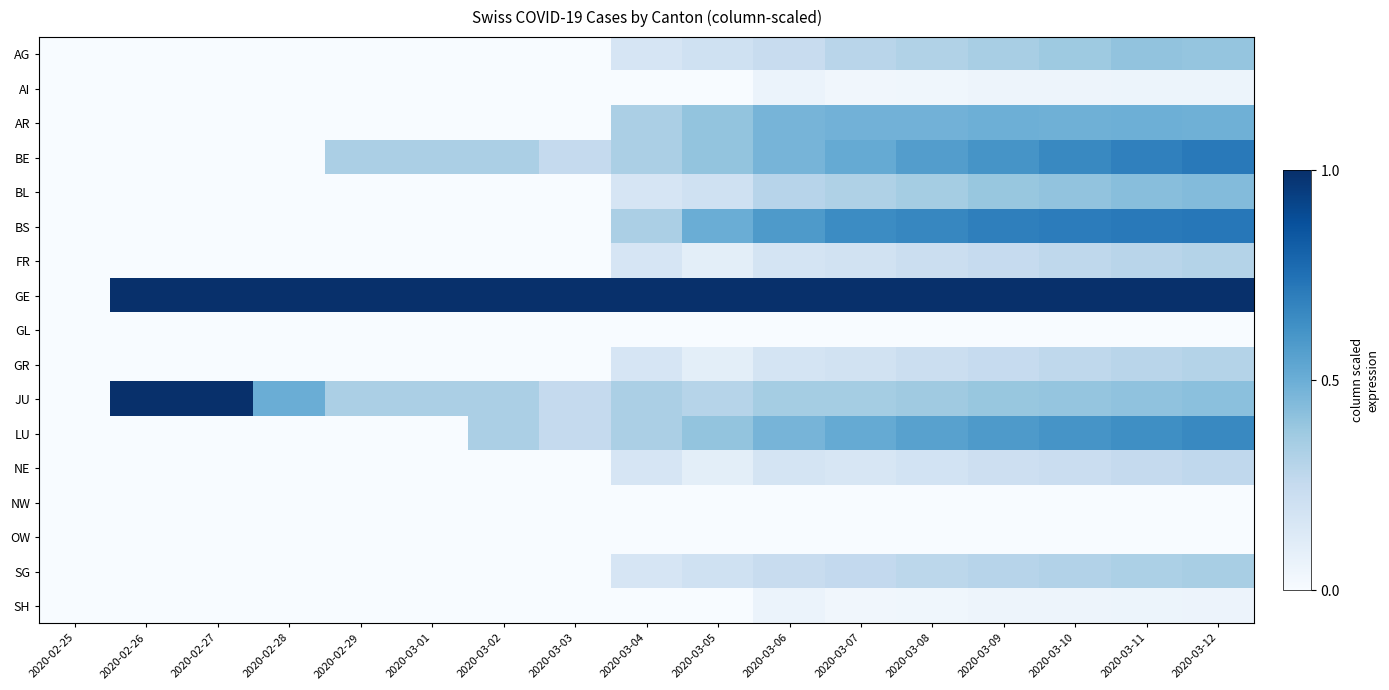

Reading left to right, extract all data points from this chart.

AG: 2020-02-25=0.0	2020-02-26=0.0	2020-02-27=0.0	2020-02-28=0.0	2020-02-29=0.0	2020-03-01=0.0	2020-03-02=0.0	2020-03-03=0.0	2020-03-04=0.2	2020-03-05=0.2	2020-03-06=0.2	2020-03-07=0.3	2020-03-08=0.3	2020-03-09=0.3	2020-03-10=0.4	2020-03-11=0.4	2020-03-12=0.4
AI: 2020-02-25=0.0	2020-02-26=0.0	2020-02-27=0.0	2020-02-28=0.0	2020-02-29=0.0	2020-03-01=0.0	2020-03-02=0.0	2020-03-03=0.0	2020-03-04=0.0	2020-03-05=0.0	2020-03-06=0.1	2020-03-07=0.0	2020-03-08=0.0	2020-03-09=0.0	2020-03-10=0.0	2020-03-11=0.1	2020-03-12=0.1
AR: 2020-02-25=0.0	2020-02-26=0.0	2020-02-27=0.0	2020-02-28=0.0	2020-02-29=0.0	2020-03-01=0.0	2020-03-02=0.0	2020-03-03=0.0	2020-03-04=0.3	2020-03-05=0.4	2020-03-06=0.5	2020-03-07=0.5	2020-03-08=0.5	2020-03-09=0.5	2020-03-10=0.5	2020-03-11=0.5	2020-03-12=0.5
BE: 2020-02-25=0.0	2020-02-26=0.0	2020-02-27=0.0	2020-02-28=0.0	2020-02-29=0.3	2020-03-01=0.3	2020-03-02=0.3	2020-03-03=0.2	2020-03-04=0.3	2020-03-05=0.4	2020-03-06=0.5	2020-03-07=0.5	2020-03-08=0.6	2020-03-09=0.6	2020-03-10=0.7	2020-03-11=0.7	2020-03-12=0.7
BL: 2020-02-25=0.0	2020-02-26=0.0	2020-02-27=0.0	2020-02-28=0.0	2020-02-29=0.0	2020-03-01=0.0	2020-03-02=0.0	2020-03-03=0.0	2020-03-04=0.2	2020-03-05=0.2	2020-03-06=0.3	2020-03-07=0.3	2020-03-08=0.4	2020-03-09=0.4	2020-03-10=0.4	2020-03-11=0.4	2020-03-12=0.4
BS: 2020-02-25=0.0	2020-02-26=0.0	2020-02-27=0.0	2020-02-28=0.0	2020-02-29=0.0	2020-03-01=0.0	2020-03-02=0.0	2020-03-03=0.0	2020-03-04=0.3	2020-03-05=0.5	2020-03-06=0.6	2020-03-07=0.6	2020-03-08=0.7	2020-03-09=0.7	2020-03-10=0.7	2020-03-11=0.7	2020-03-12=0.7
FR: 2020-02-25=0.0	2020-02-26=0.0	2020-02-27=0.0	2020-02-28=0.0	2020-02-29=0.0	2020-03-01=0.0	2020-03-02=0.0	2020-03-03=0.0	2020-03-04=0.2	2020-03-05=0.1	2020-03-06=0.2	2020-03-07=0.2	2020-03-08=0.2	2020-03-09=0.2	2020-03-10=0.3	2020-03-11=0.3	2020-03-12=0.3
GE: 2020-02-25=0.0	2020-02-26=1.0	2020-02-27=1.0	2020-02-28=1.0	2020-02-29=1.0	2020-03-01=1.0	2020-03-02=1.0	2020-03-03=1.0	2020-03-04=1.0	2020-03-05=1.0	2020-03-06=1.0	2020-03-07=1.0	2020-03-08=1.0	2020-03-09=1.0	2020-03-10=1.0	2020-03-11=1.0	2020-03-12=1.0
GL: 2020-02-25=0.0	2020-02-26=0.0	2020-02-27=0.0	2020-02-28=0.0	2020-02-29=0.0	2020-03-01=0.0	2020-03-02=0.0	2020-03-03=0.0	2020-03-04=0.0	2020-03-05=0.0	2020-03-06=0.0	2020-03-07=0.0	2020-03-08=0.0	2020-03-09=0.0	2020-03-10=0.0	2020-03-11=0.0	2020-03-12=0.0
GR: 2020-02-25=0.0	2020-02-26=0.0	2020-02-27=0.0	2020-02-28=0.0	2020-02-29=0.0	2020-03-01=0.0	2020-03-02=0.0	2020-03-03=0.0	2020-03-04=0.2	2020-03-05=0.1	2020-03-06=0.2	2020-03-07=0.2	2020-03-08=0.2	2020-03-09=0.2	2020-03-10=0.3	2020-03-11=0.3	2020-03-12=0.3
JU: 2020-02-25=0.0	2020-02-26=1.0	2020-02-27=1.0	2020-02-28=0.5	2020-02-29=0.3	2020-03-01=0.3	2020-03-02=0.3	2020-03-03=0.2	2020-03-04=0.3	2020-03-05=0.3	2020-03-06=0.4	2020-03-07=0.4	2020-03-08=0.4	2020-03-09=0.4	2020-03-10=0.4	2020-03-11=0.4	2020-03-12=0.4
LU: 2020-02-25=0.0	2020-02-26=0.0	2020-02-27=0.0	2020-02-28=0.0	2020-02-29=0.0	2020-03-01=0.0	2020-03-02=0.3	2020-03-03=0.2	2020-03-04=0.3	2020-03-05=0.4	2020-03-06=0.5	2020-03-07=0.5	2020-03-08=0.6	2020-03-09=0.6	2020-03-10=0.6	2020-03-11=0.6	2020-03-12=0.7
NE: 2020-02-25=0.0	2020-02-26=0.0	2020-02-27=0.0	2020-02-28=0.0	2020-02-29=0.0	2020-03-01=0.0	2020-03-02=0.0	2020-03-03=0.0	2020-03-04=0.2	2020-03-05=0.1	2020-03-06=0.2	2020-03-07=0.2	2020-03-08=0.2	2020-03-09=0.2	2020-03-10=0.2	2020-03-11=0.2	2020-03-12=0.3
NW: 2020-02-25=0.0	2020-02-26=0.0	2020-02-27=0.0	2020-02-28=0.0	2020-02-29=0.0	2020-03-01=0.0	2020-03-02=0.0	2020-03-03=0.0	2020-03-04=0.0	2020-03-05=0.0	2020-03-06=0.0	2020-03-07=0.0	2020-03-08=0.0	2020-03-09=0.0	2020-03-10=0.0	2020-03-11=0.0	2020-03-12=0.0
OW: 2020-02-25=0.0	2020-02-26=0.0	2020-02-27=0.0	2020-02-28=0.0	2020-02-29=0.0	2020-03-01=0.0	2020-03-02=0.0	2020-03-03=0.0	2020-03-04=0.0	2020-03-05=0.0	2020-03-06=0.0	2020-03-07=0.0	2020-03-08=0.0	2020-03-09=0.0	2020-03-10=0.0	2020-03-11=0.0	2020-03-12=0.0
SG: 2020-02-25=0.0	2020-02-26=0.0	2020-02-27=0.0	2020-02-28=0.0	2020-02-29=0.0	2020-03-01=0.0	2020-03-02=0.0	2020-03-03=0.0	2020-03-04=0.2	2020-03-05=0.2	2020-03-06=0.2	2020-03-07=0.3	2020-03-08=0.3	2020-03-09=0.3	2020-03-10=0.3	2020-03-11=0.3	2020-03-12=0.3
SH: 2020-02-25=0.0	2020-02-26=0.0	2020-02-27=0.0	2020-02-28=0.0	2020-02-29=0.0	2020-03-01=0.0	2020-03-02=0.0	2020-03-03=0.0	2020-03-04=0.0	2020-03-05=0.0	2020-03-06=0.1	2020-03-07=0.0	2020-03-08=0.0	2020-03-09=0.0	2020-03-10=0.0	2020-03-11=0.1	2020-03-12=0.1